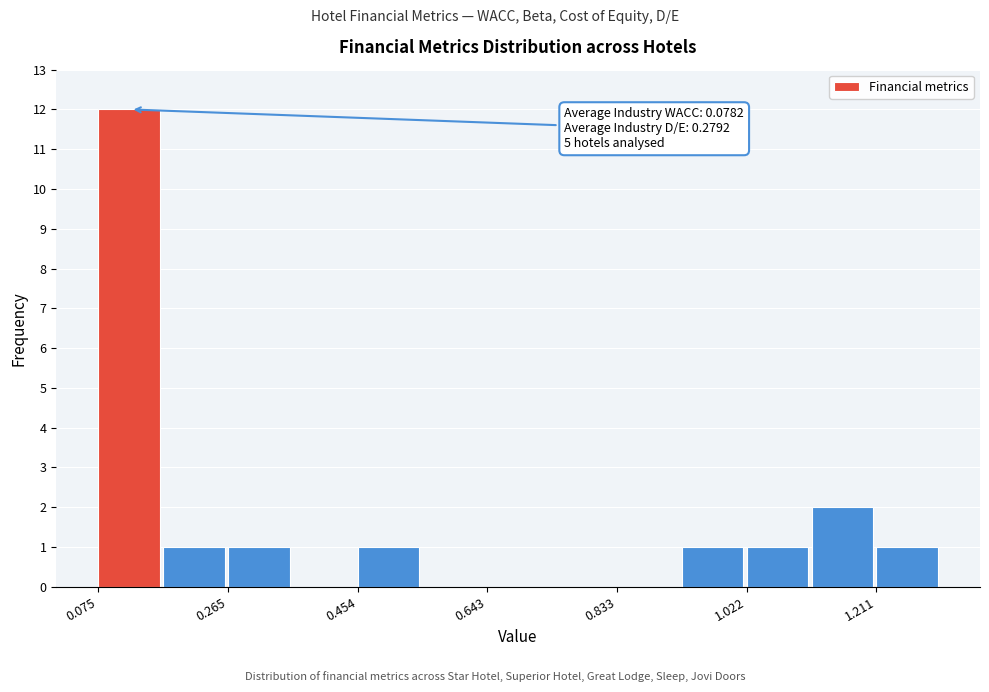

Which range on the x-axis has the tallest bar?

0.08 to 0.18